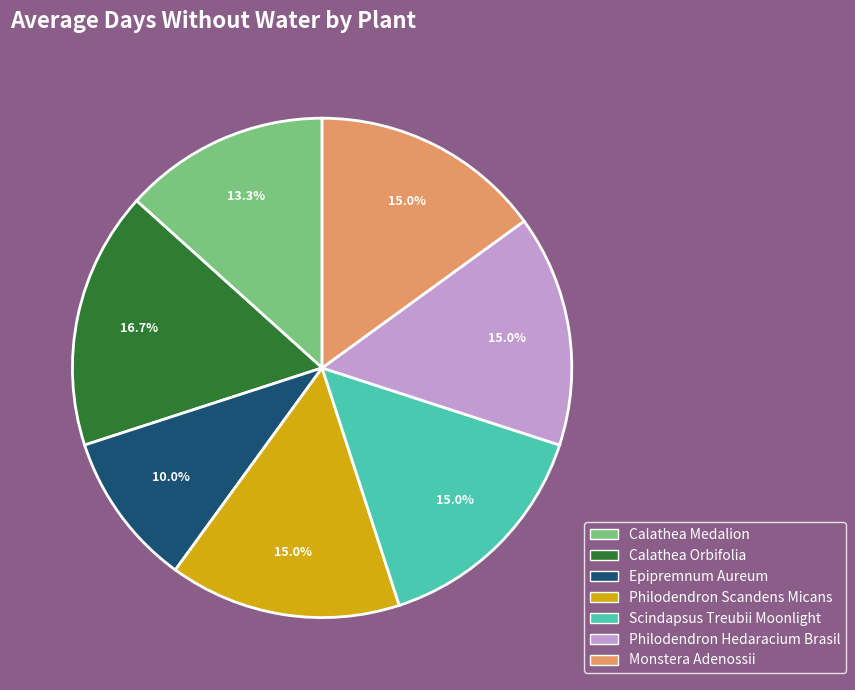

Is Philodendron Hedaracium Brasil the majority of the pie?

No